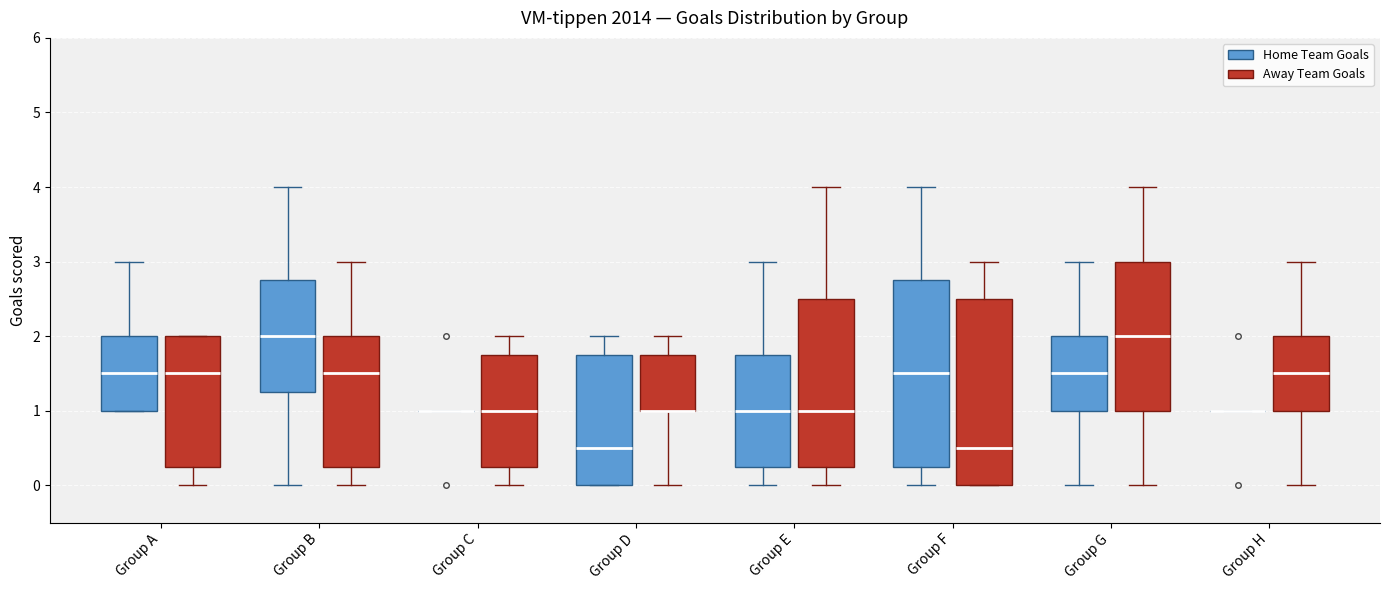

Reading left to right, read every box against the y-axis: the position of its median line, the range the box covers, and the ends of its whiskers. The values are not printed on the chart, so give them approximately, as read against the axis.

Group A (Home Team Goals): median 1.5, box 1.0 to 2.0, whiskers 1.0 to 3.0
Group A (Away Team Goals): median 1.5, box 0.3 to 2.0, whiskers 0.0 to 2.0
Group B (Home Team Goals): median 2.0, box 1.3 to 2.8, whiskers 0.0 to 4.0
Group B (Away Team Goals): median 1.5, box 0.3 to 2.0, whiskers 0.0 to 3.0
Group C (Home Team Goals): box collapsed to a line at 1.0, whiskers 1.0 to 1.0
Group C (Away Team Goals): median 1.0, box 0.3 to 1.8, whiskers 0.0 to 2.0
Group D (Home Team Goals): median 0.5, box 0.0 to 1.8, whiskers 0.0 to 2.0
Group D (Away Team Goals): median 1.0 (drawn on the box's lower edge), box 1.0 to 1.8, whiskers 0.0 to 2.0
Group E (Home Team Goals): median 1.0, box 0.3 to 1.8, whiskers 0.0 to 3.0
Group E (Away Team Goals): median 1.0, box 0.3 to 2.5, whiskers 0.0 to 4.0
Group F (Home Team Goals): median 1.5, box 0.3 to 2.8, whiskers 0.0 to 4.0
Group F (Away Team Goals): median 0.5, box 0.0 to 2.5, whiskers 0.0 to 3.0
Group G (Home Team Goals): median 1.5, box 1.0 to 2.0, whiskers 0.0 to 3.0
Group G (Away Team Goals): median 2.0, box 1.0 to 3.0, whiskers 0.0 to 4.0
Group H (Home Team Goals): box collapsed to a line at 1.0, whiskers 1.0 to 1.0
Group H (Away Team Goals): median 1.5, box 1.0 to 2.0, whiskers 0.0 to 3.0